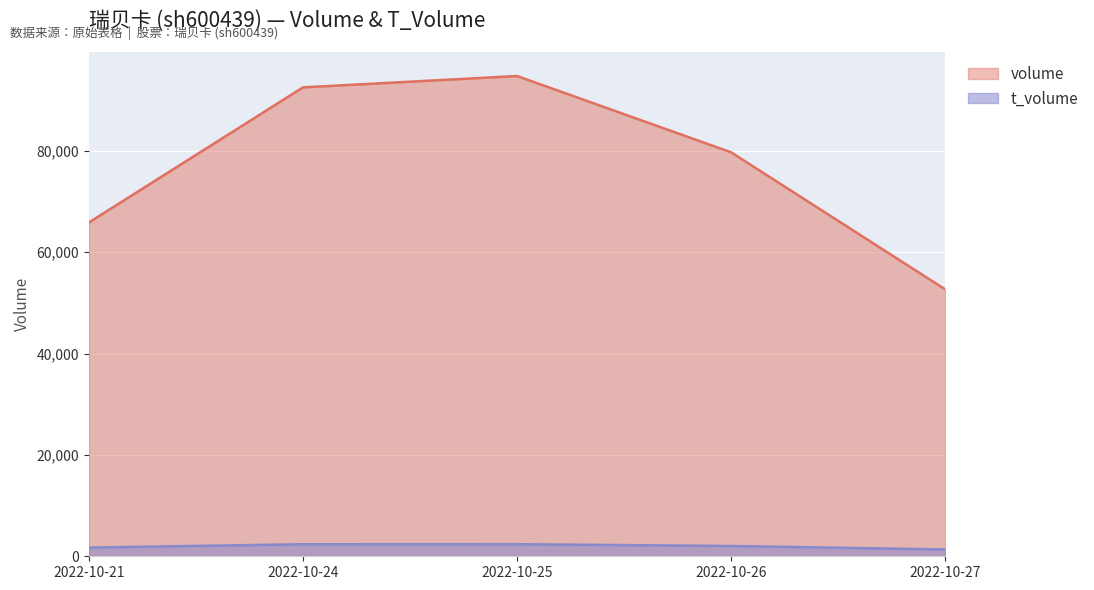

What is the approximate value of volume at 2022-10-26?

79685